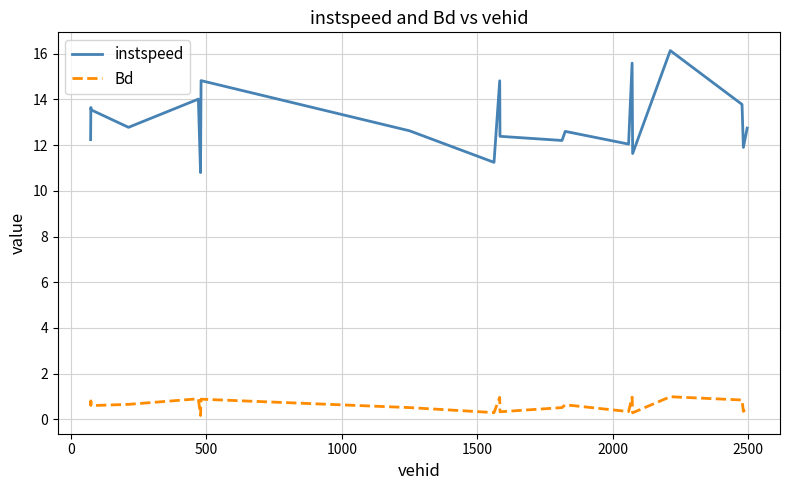

What is the difference between the second highest and second lowest values in the instspeed series?

4.3